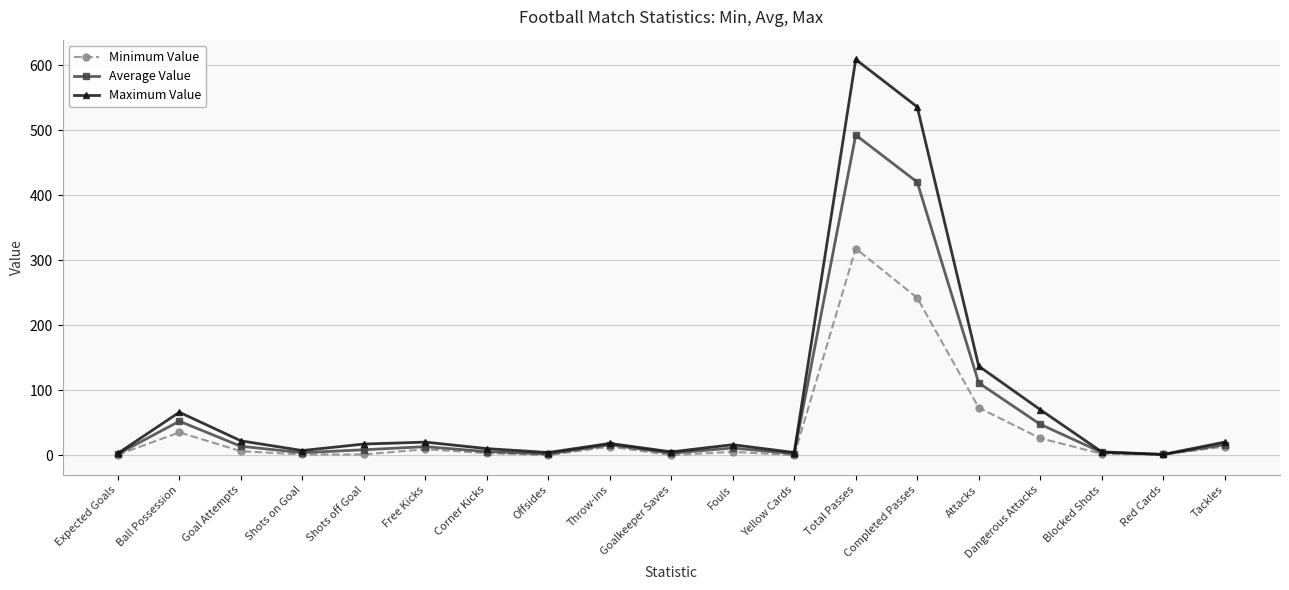

What is the maximum value shown in the chart?

609.0